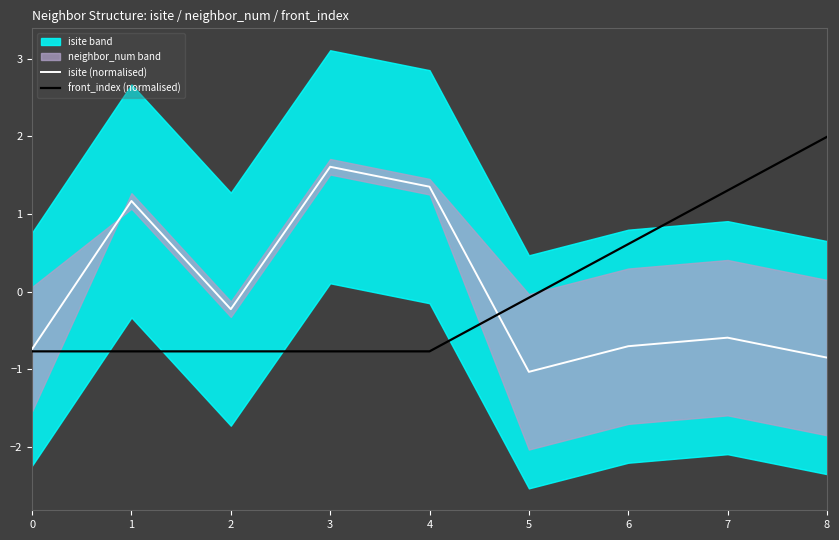

At which label is front_index (normalised) closest to 0?

5